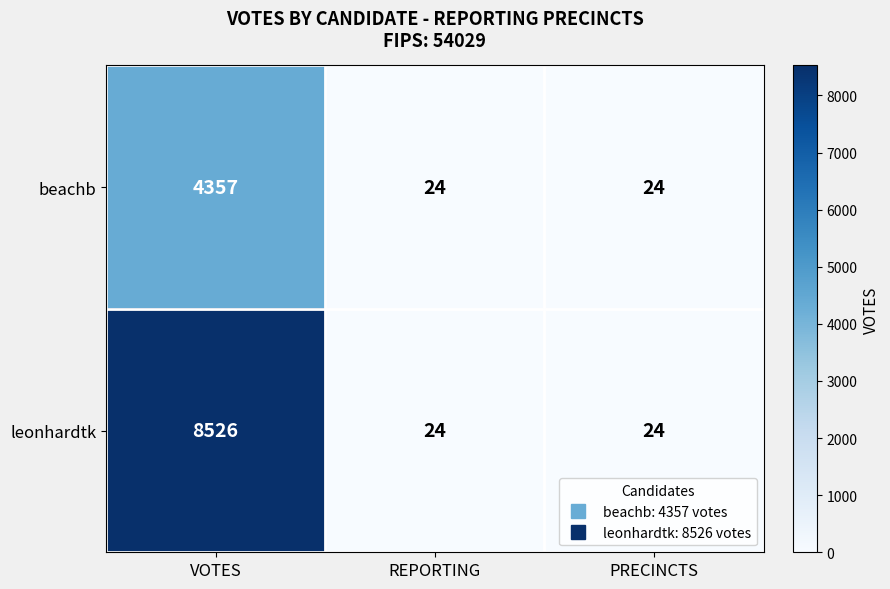

At how many categories does at least one series exceed 3959?

1